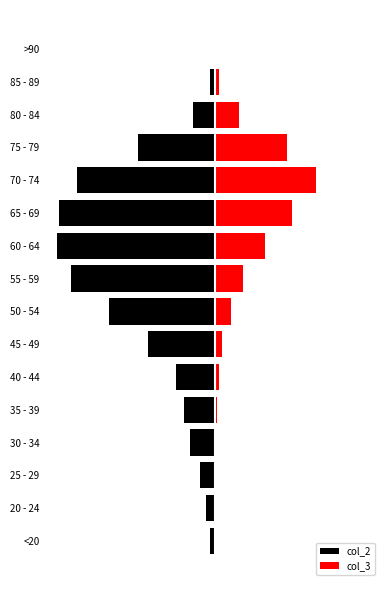

What is the average value of the col_2 series?

-849